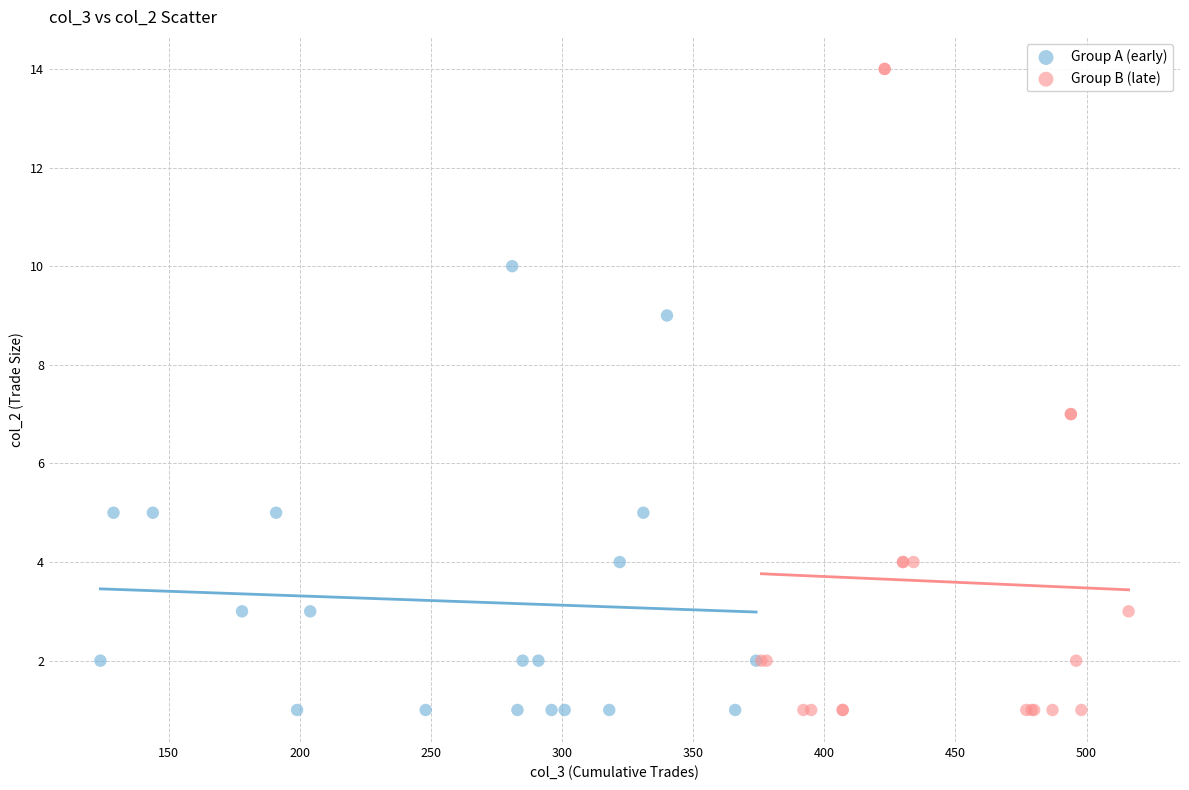

Which series has the largest Y range (max minus min)?

Group B (late)